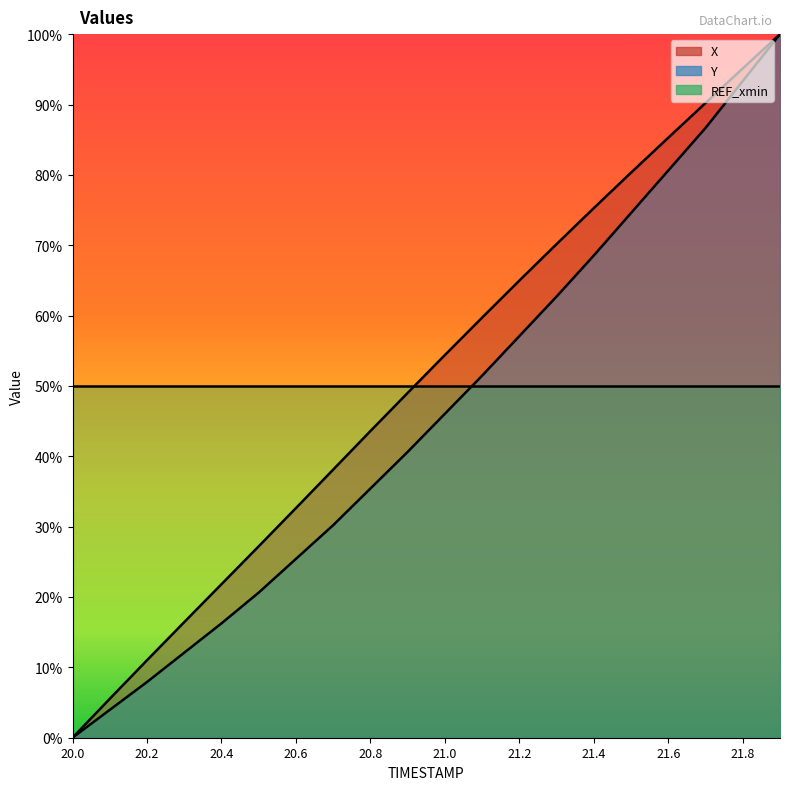

Which series has the largest range (max minus min)?

X